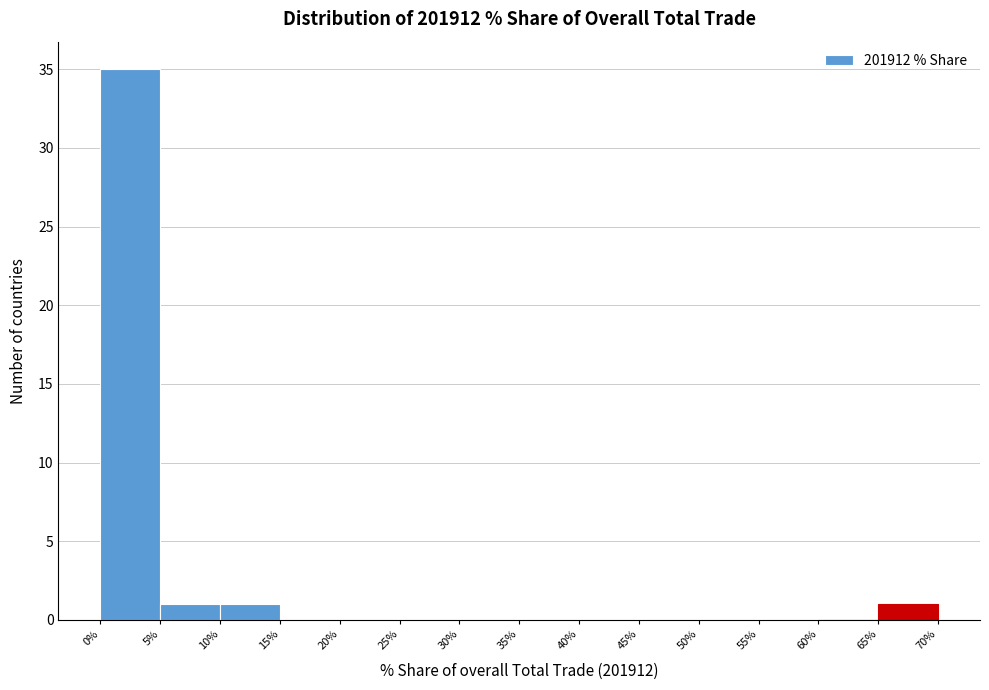

Reading left to right, transcribe this chart: for each bar, give the range it covers on the x-axis and its height. The values are not printed on the chart, so give them approximately, as read against the axis.

0% to 5%: 35
5% to 10%: 1
10% to 15%: 1
15% to 20%: 0
20% to 25%: 0
25% to 30%: 0
30% to 35%: 0
35% to 40%: 0
40% to 45%: 0
45% to 50%: 0
50% to 55%: 0
55% to 60%: 0
60% to 65%: 0
65% to 70%: 1